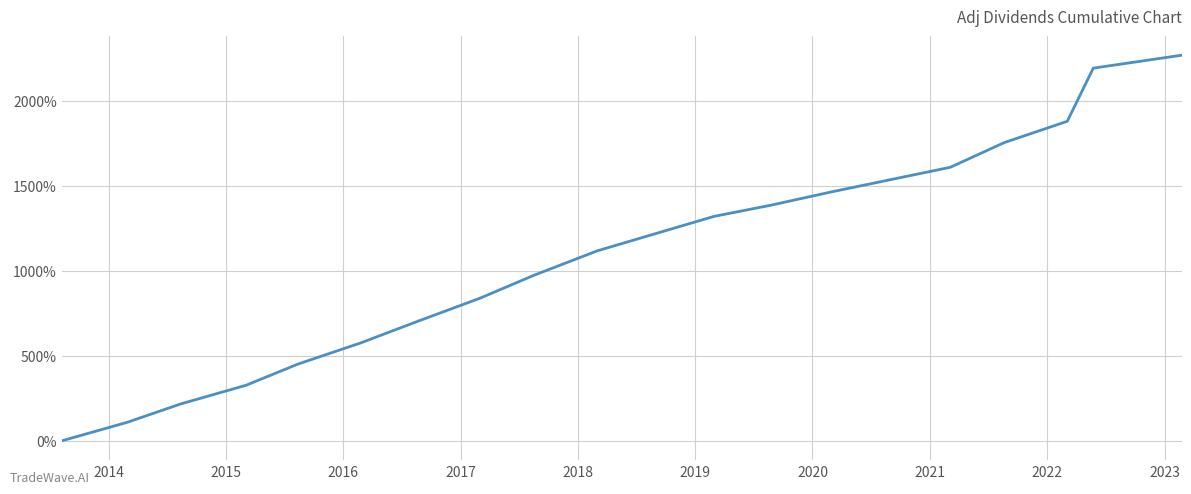

Does the chart display data point markers on the line(s)?

No